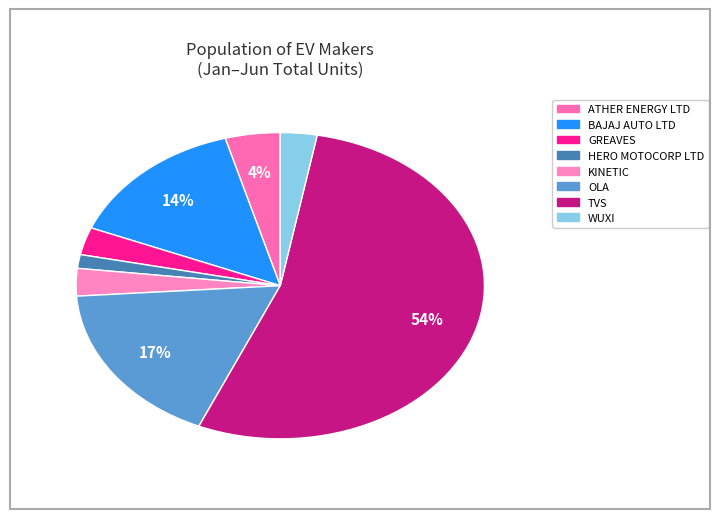

How many segments does this pie chart have?

8